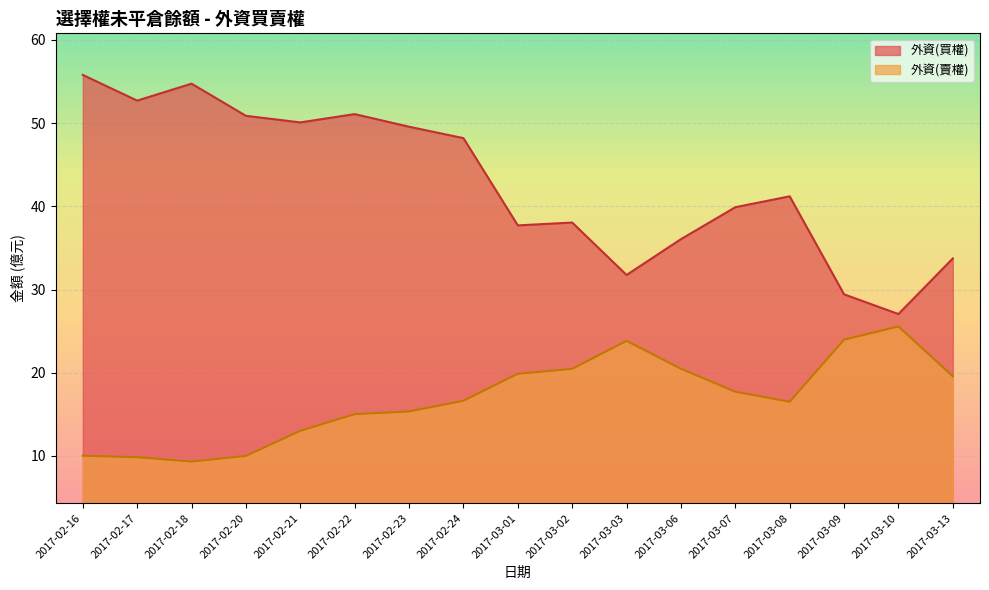

Reading left to right, transcribe all the data shown in this chart.

外資(買權): 55.8	52.7	54.7	50.9	50.1	51.1	49.6	48.2	37.7	38.1	31.8	36.1	39.9	41.2	29.4	27.1	33.7
外資(賣權): 10.0	9.8	9.3	10.0	13.0	15.0	15.3	16.6	19.9	20.5	23.8	20.5	17.7	16.5	24.0	25.6	19.6